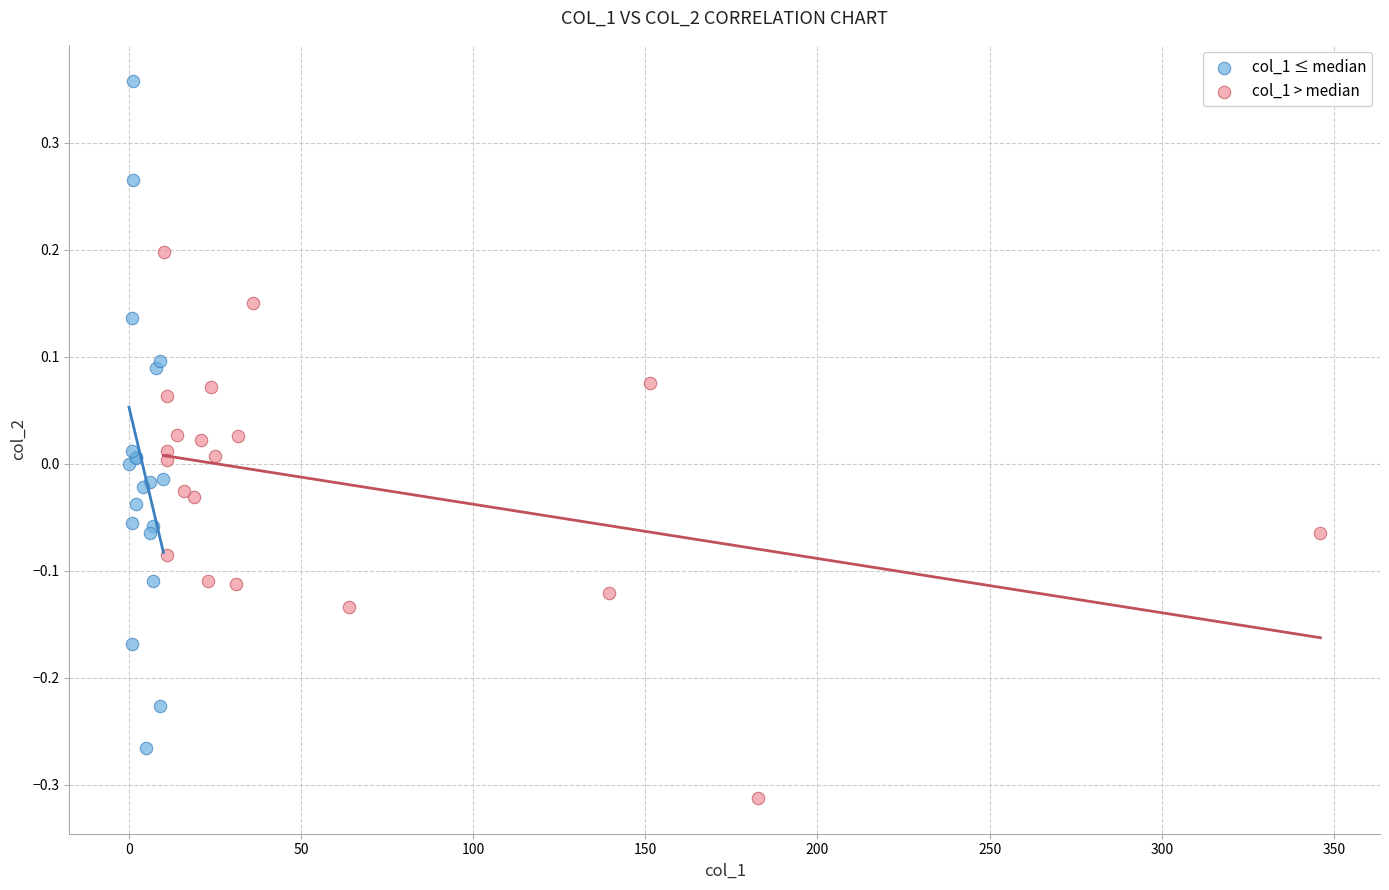

Which series contains the lowest Y value?

col_1 > median